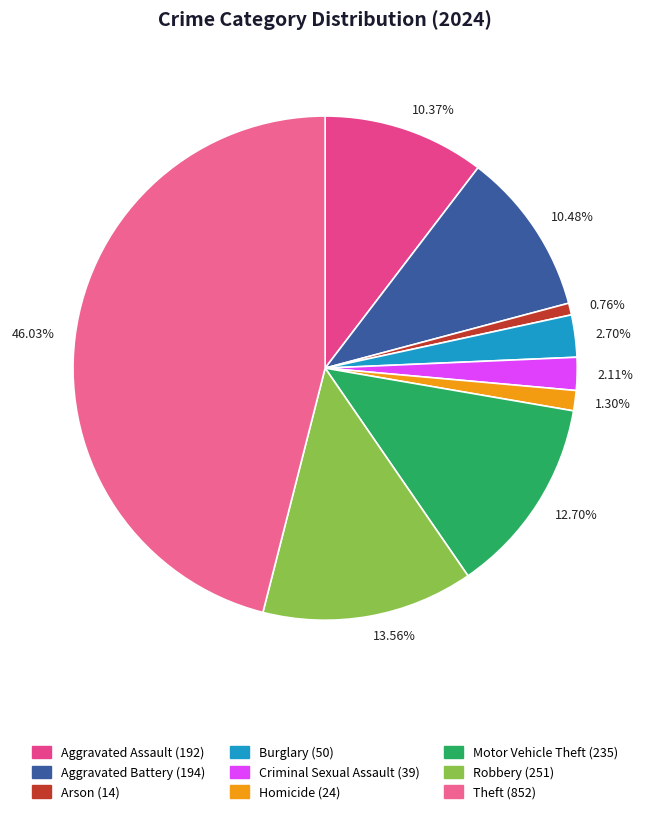

How many slices are in this pie chart?

9